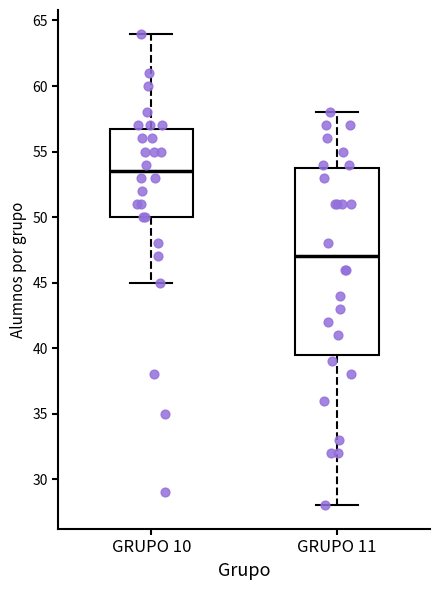

Reading left to right, read every box against the y-axis: the position of its median line, the range the box covers, and the ends of its whiskers. The values are not printed on the chart, so give them approximately, as read against the axis.

GRUPO 10: median 53.5, box 50.0 to 57.0, whiskers 45.0 to 64.0
GRUPO 11: median 47.0, box 39.5 to 54.0, whiskers 28.0 to 58.0